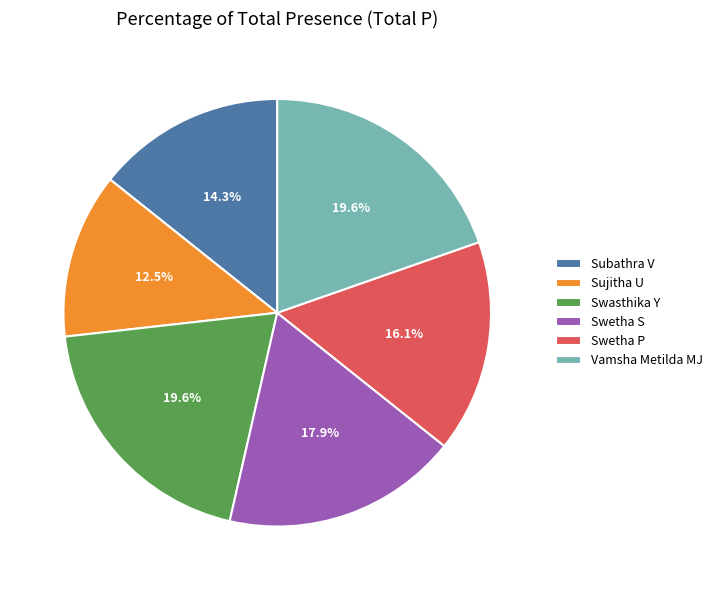

To the nearest percent, what is the combined percentage of Swasthika Y and Vamsha Metilda MJ?

39%